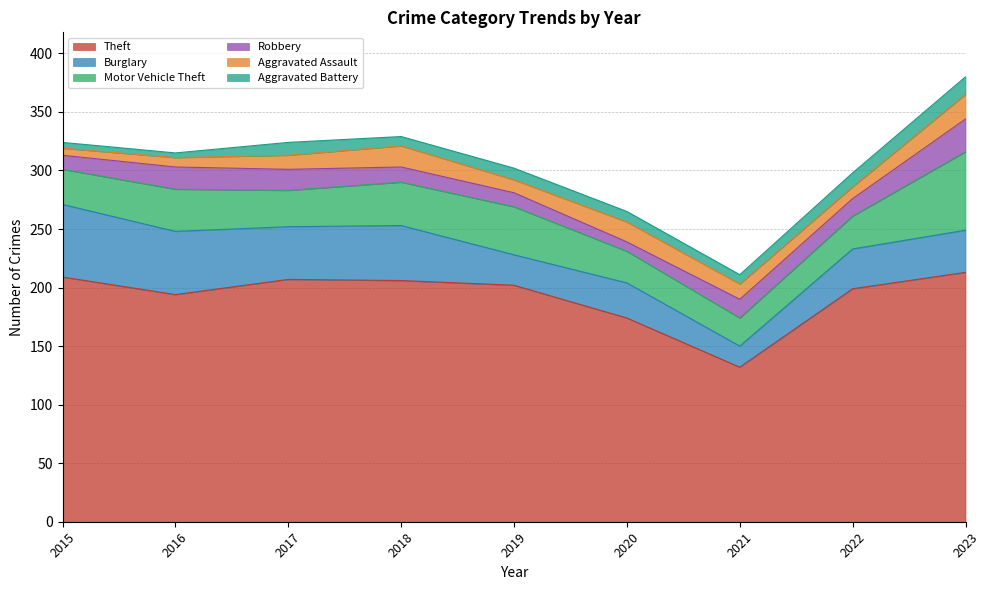

At which category is the sum across all series the highest?

2023